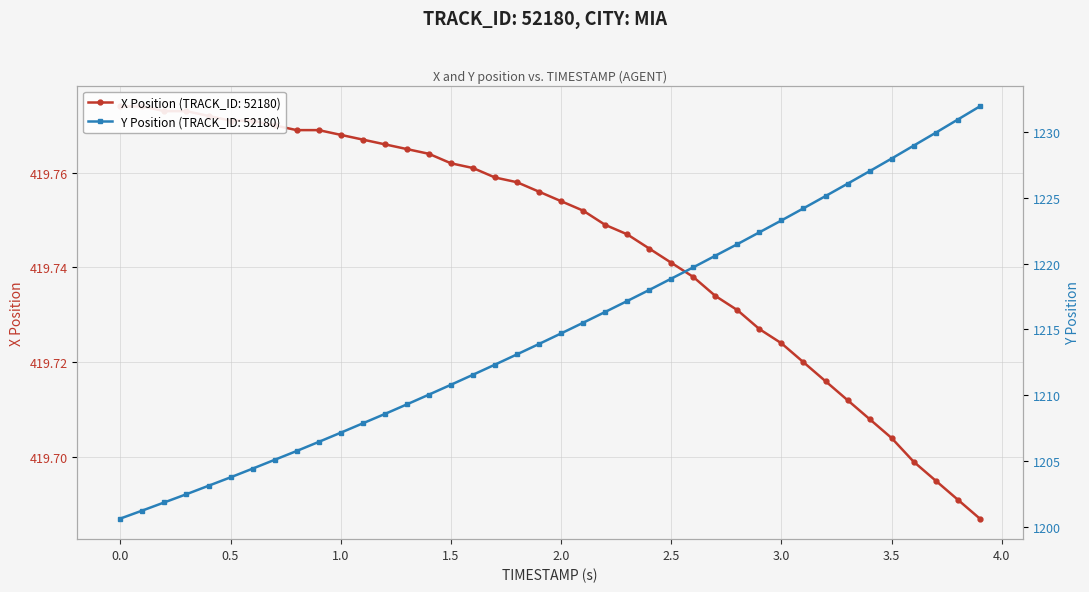

What is the difference between the maximum and second lowest values in the Y series?

30.7